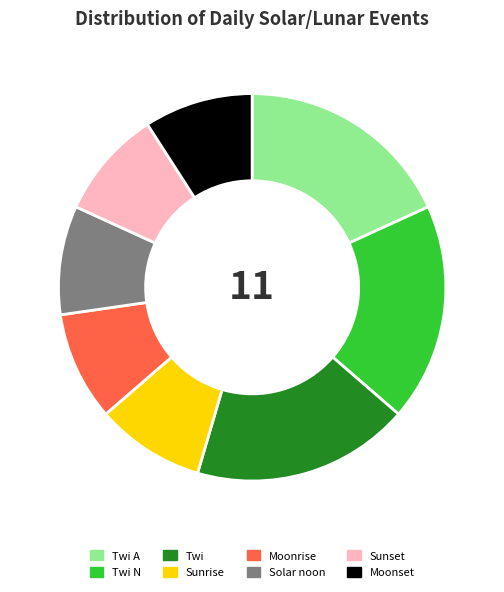

Which has a higher value, Sunrise or Twi N?

Twi N